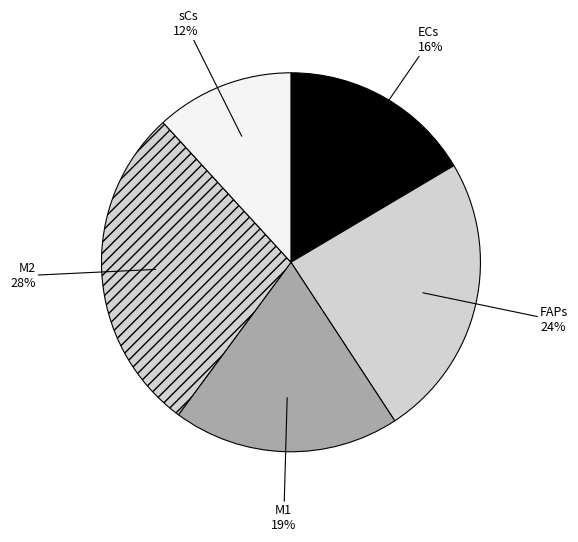

How many segments does this pie chart have?

5